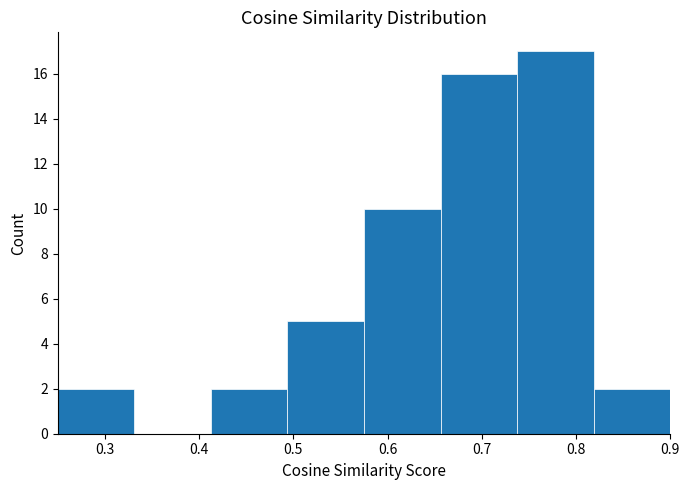

What is the height of the bar covering 0.58 to 0.66 on the x-axis? Neither the bar edges nor the heights are printed on the chart, so give them approximately, as read against the axes.

10